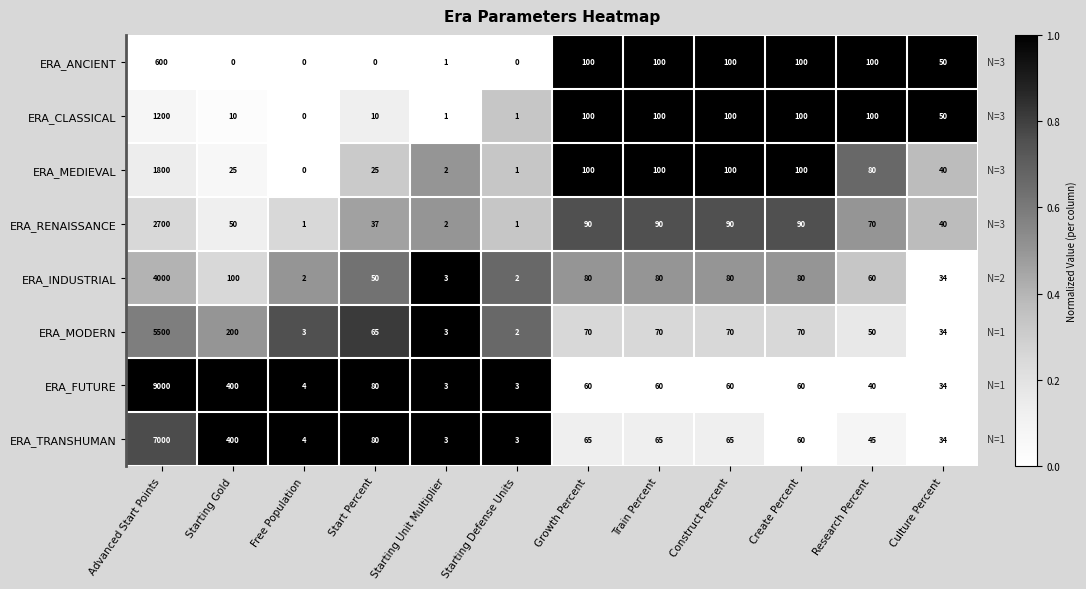

What is the spread (max minus min) of values at Starting Gold?

400